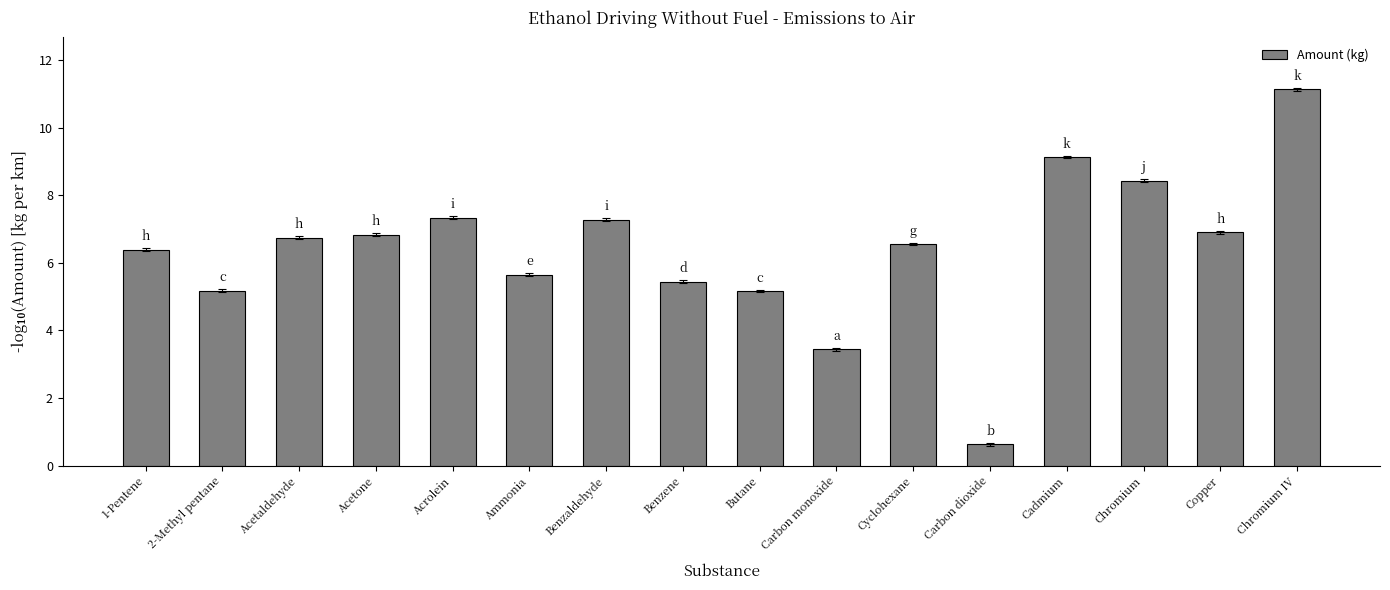

True or false: the data shows 6.4 at 1-Pentene.

True